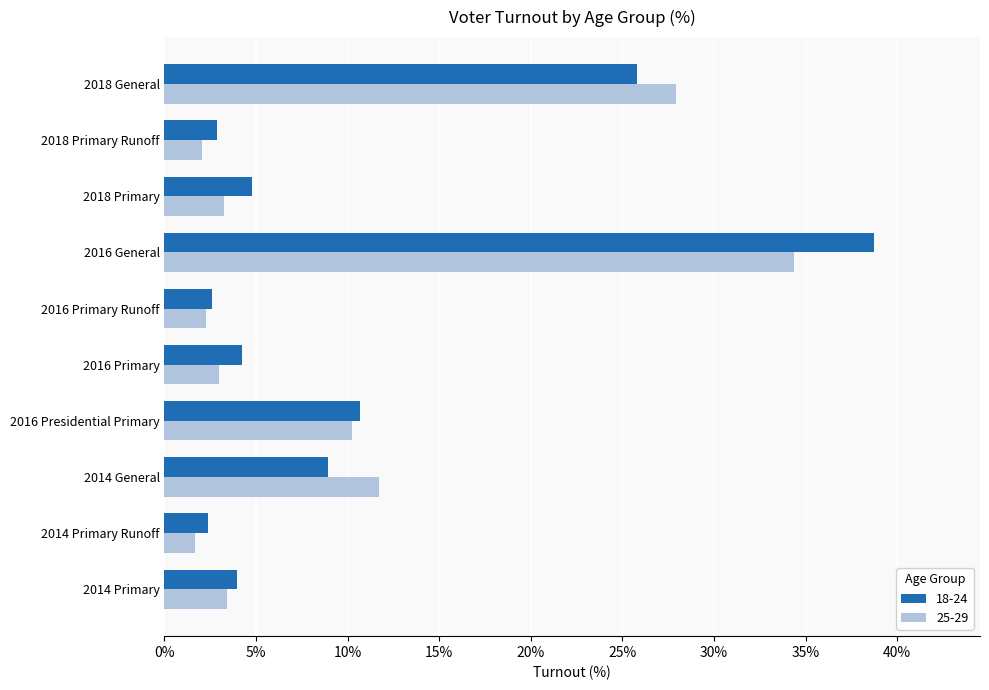

The value of 18-24 at 2016 General is 12.8. True or false?

False